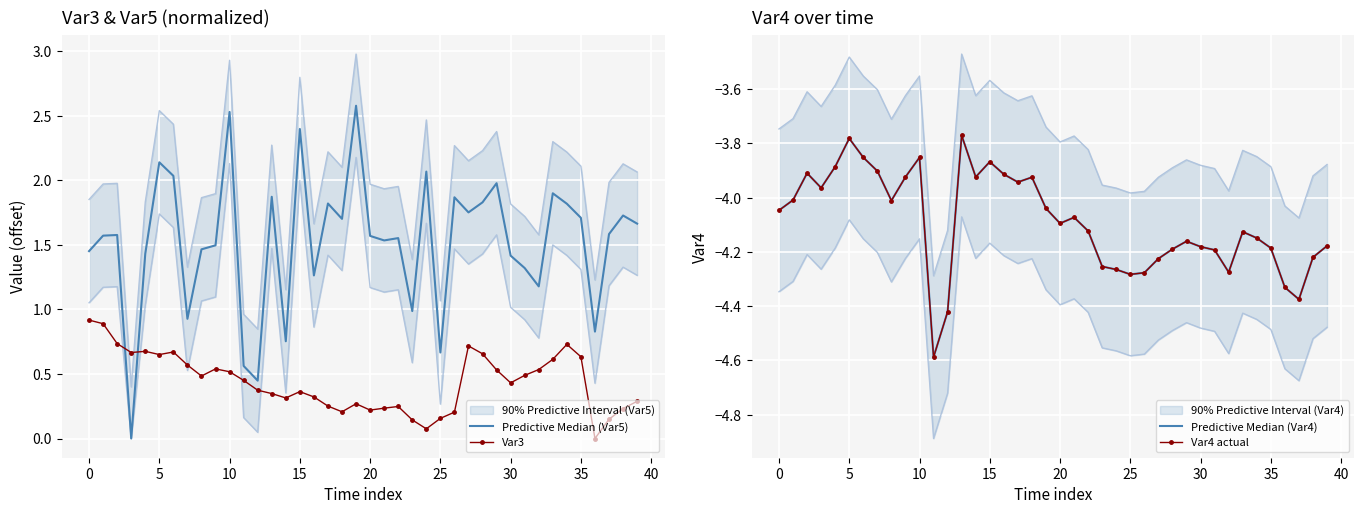

Count the number of categories in the chart.

40